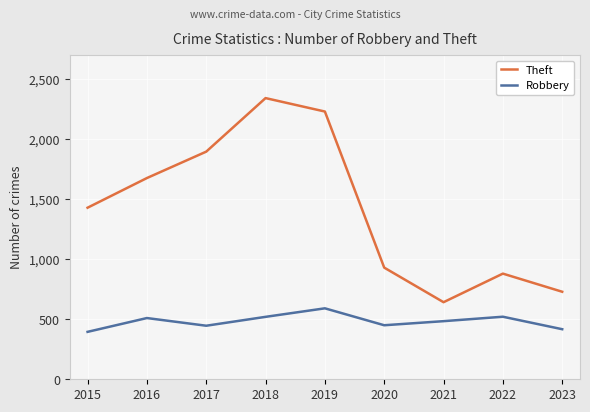

How many lines are shown in the chart?

2